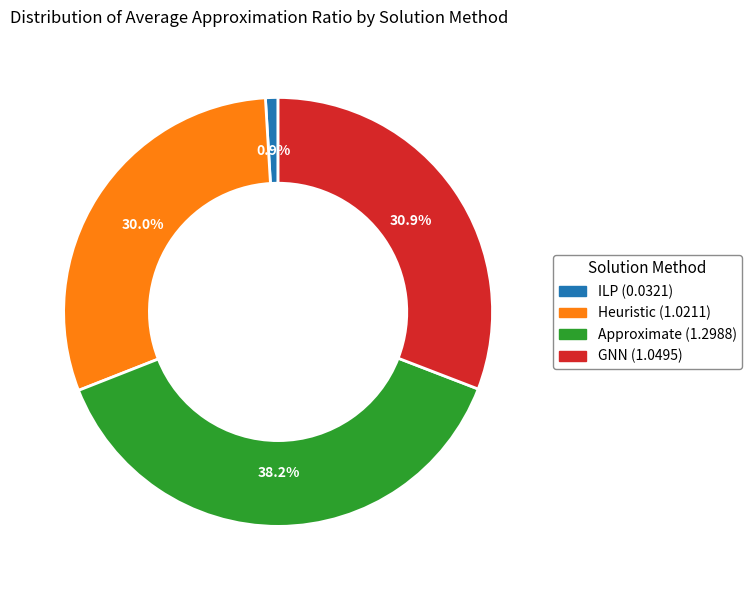

What percentage is the Heuristic slice, to the nearest percent?

30%